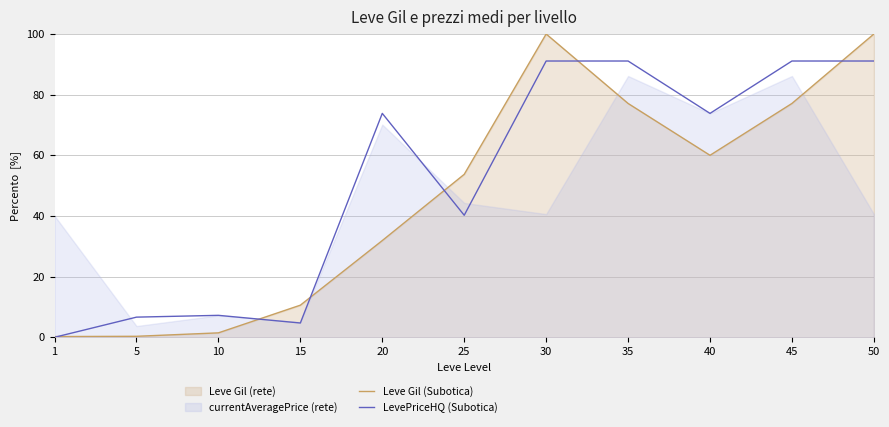

What is the difference between the maximum and minimum values in the LevePriceHQ (Subotica) series?

91.1